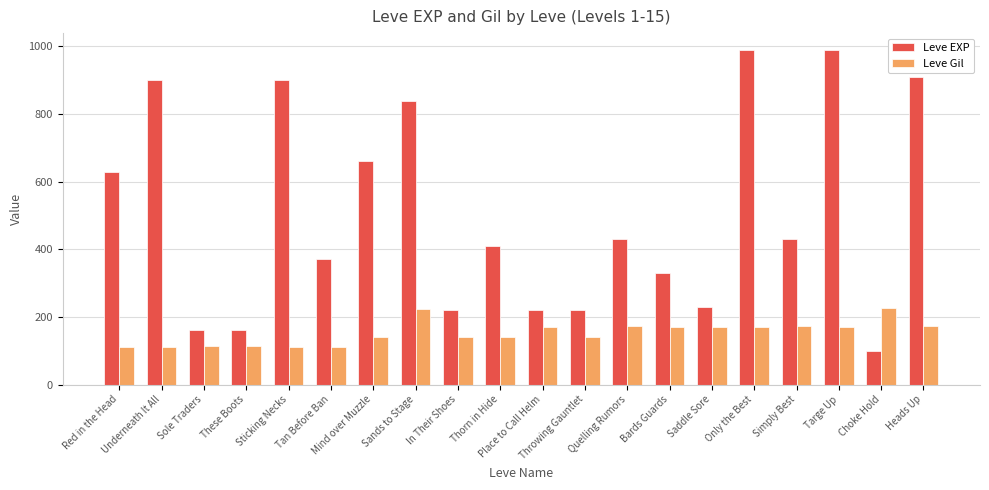

At which category does the chart reach its minimum across all series?

Choke Hold